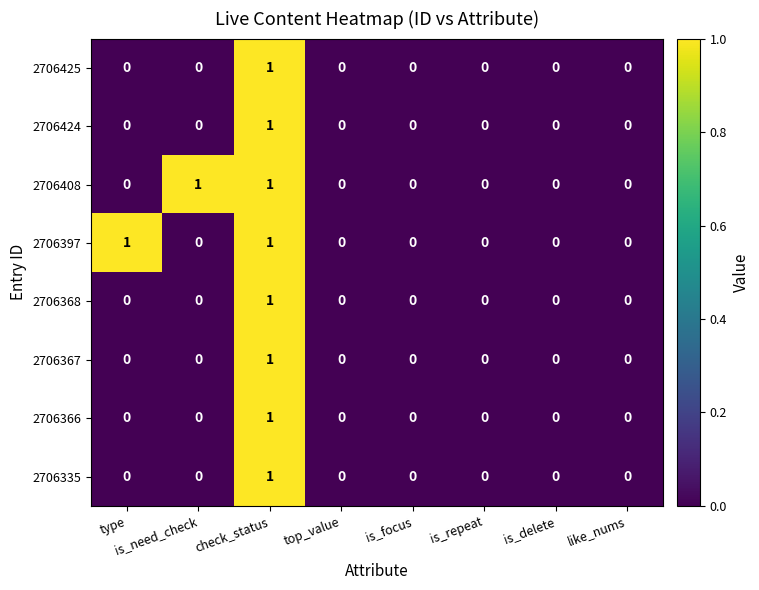

At which category is the sum across all series the highest?

check_status